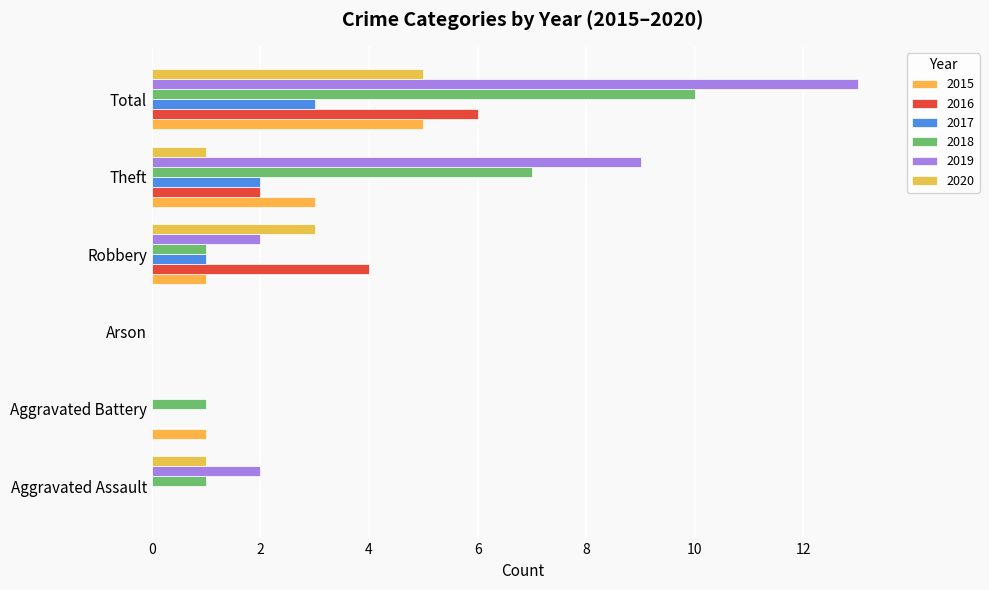

At which label does 2016 reach its peak?

Total